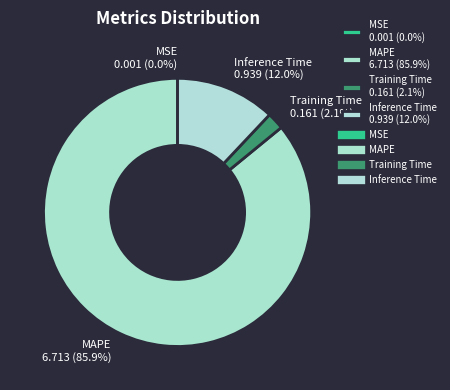

What percentage is the Training Time slice, to the nearest percent?

2%